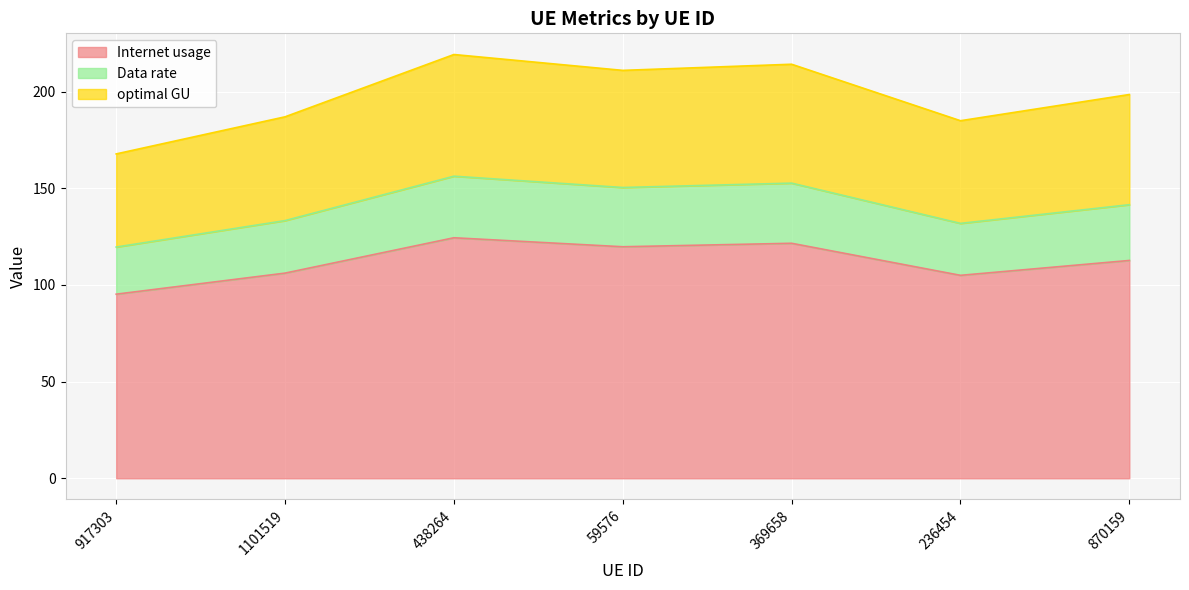

Is it true that Internet usage equals 64.3 at 438264?

False